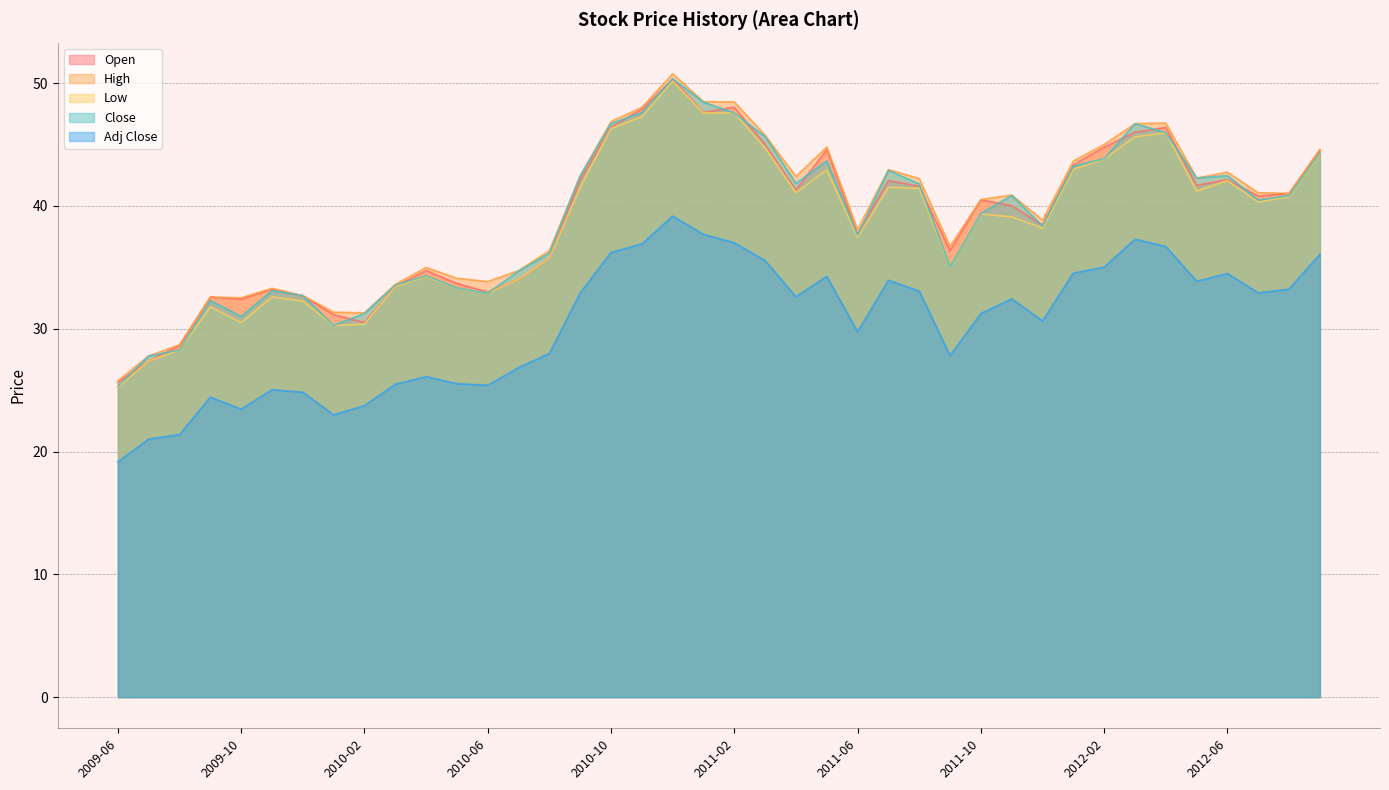

In Low, how many points are lower than both neighbors (excluding endpoints)?

9